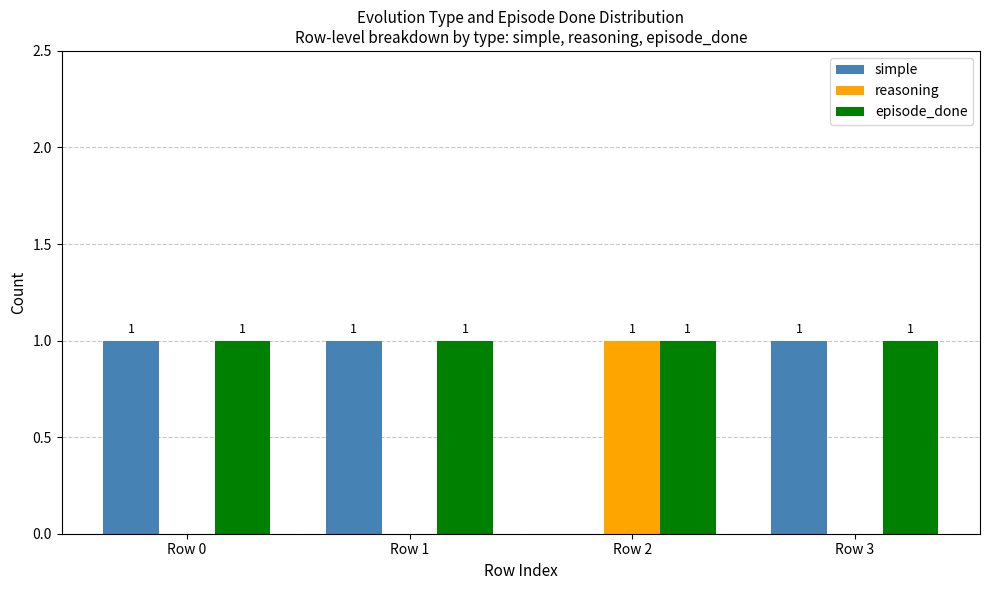

Which series has the largest total across all categories?

episode_done